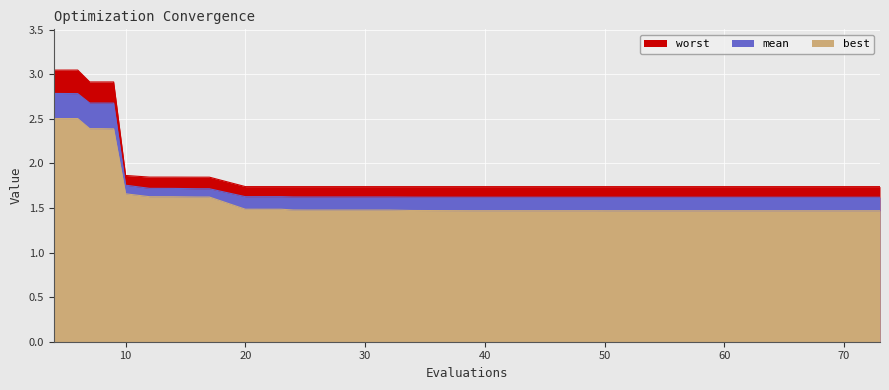

What is the highest value of the worst series?

3.0